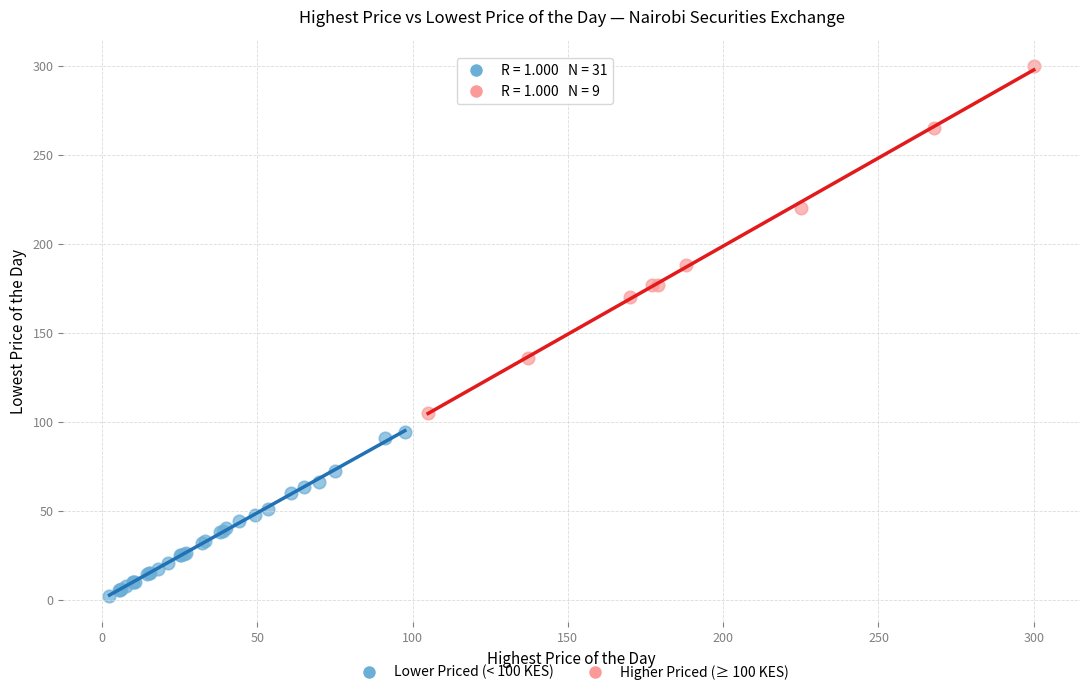

Which series has the widest spread of Y values?

Higher Priced (≥ 100 KES)